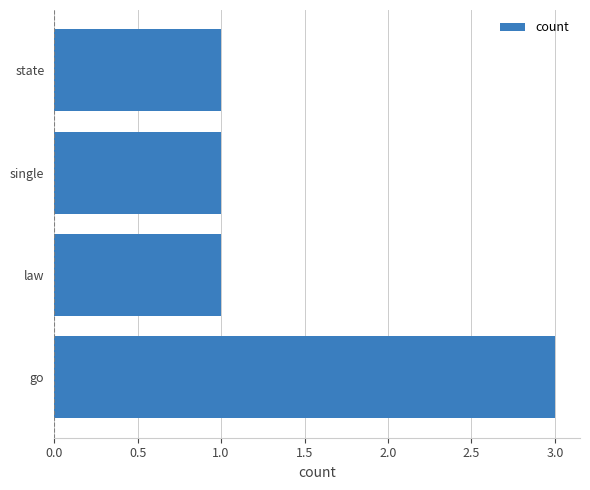

Approximately how many times larger is the value at law compared to state?

1.0